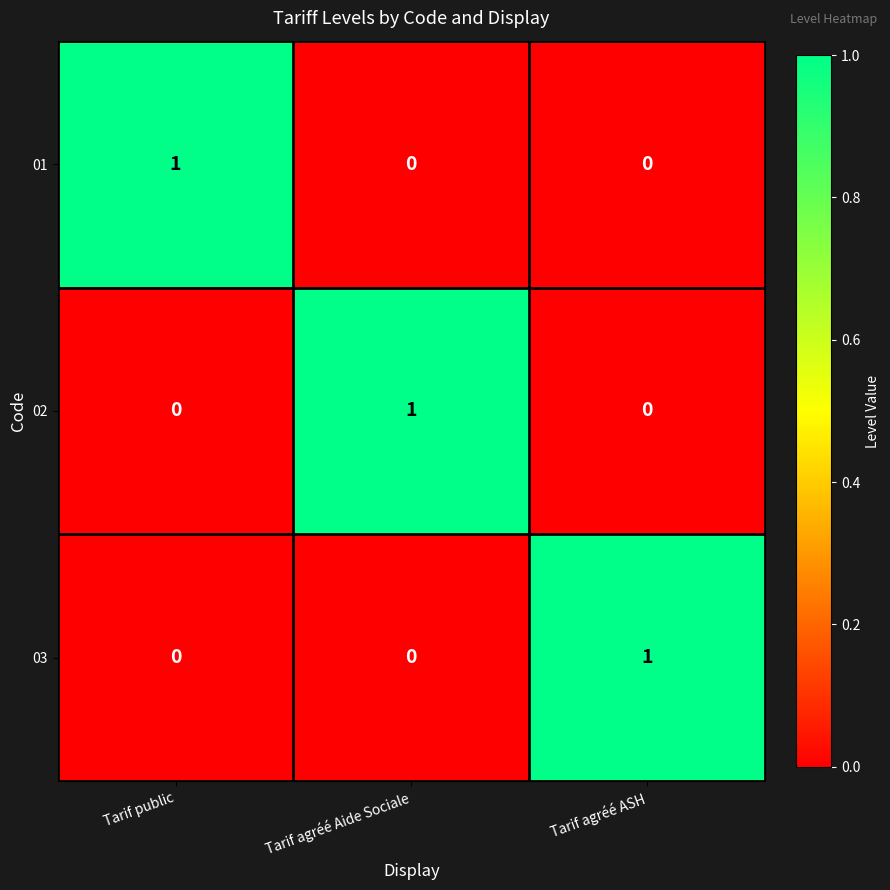

At how many categories does at least one series exceed 0?

3